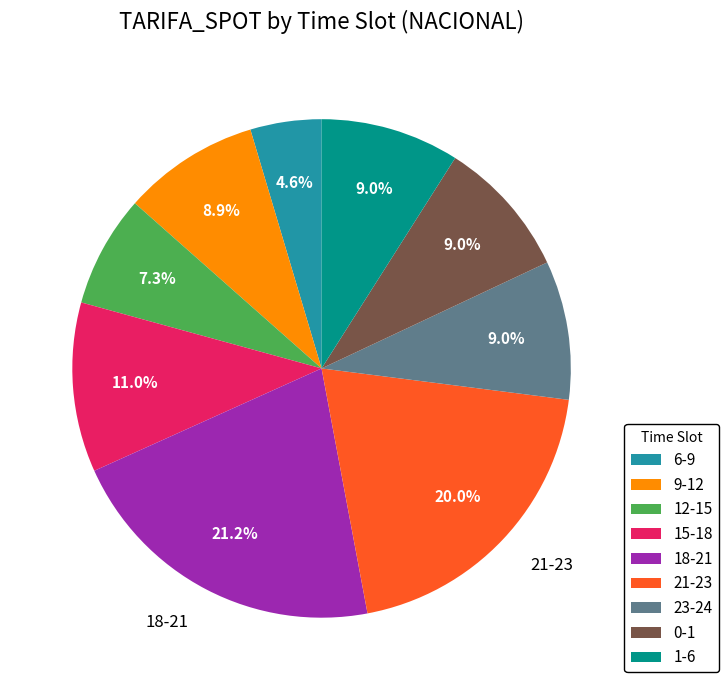

What percentage is NOT represented by 23-24?

91.0%